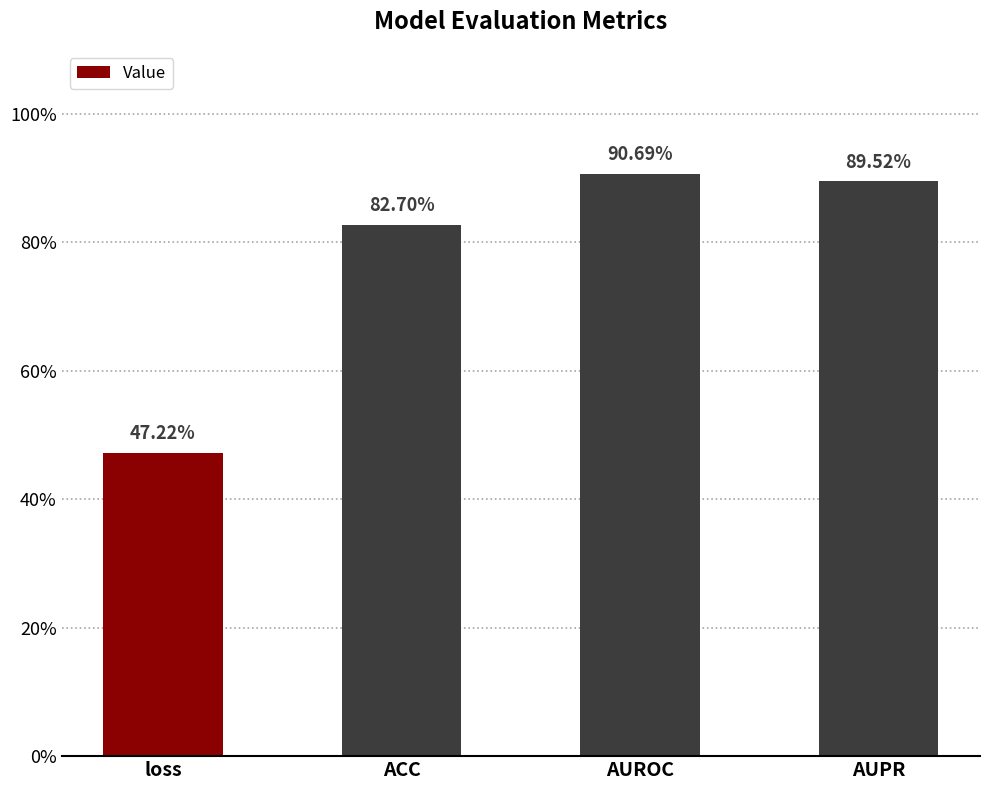

What is the change in value from loss to ACC?

+0.4